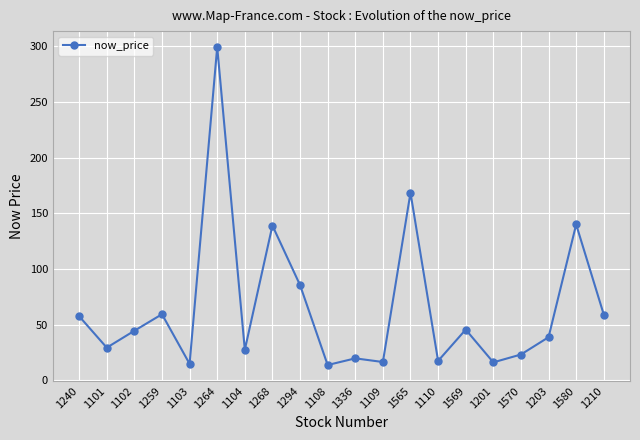

What is the value of the 5th point from the left?

14.7